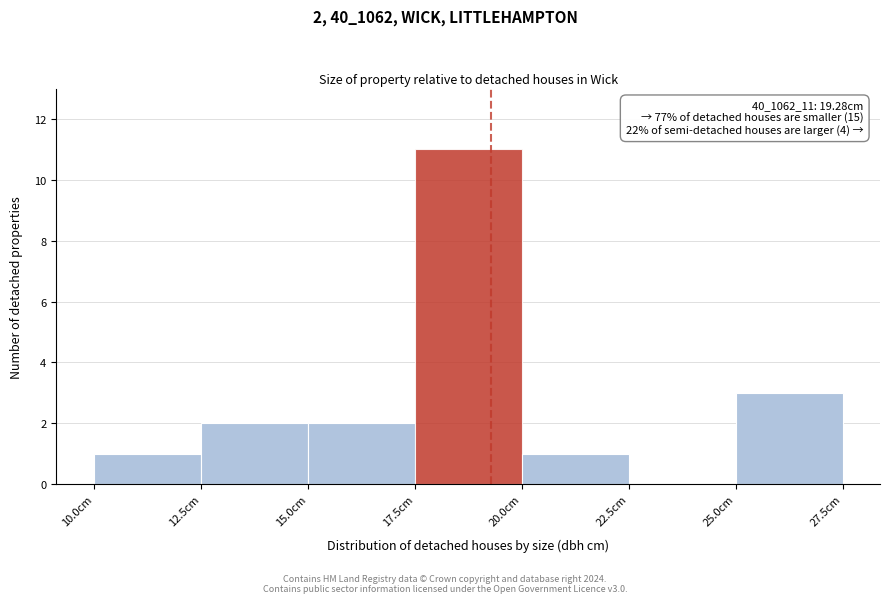

Over which range of the x-axis is the bar tallest?

17.5 to 20.0